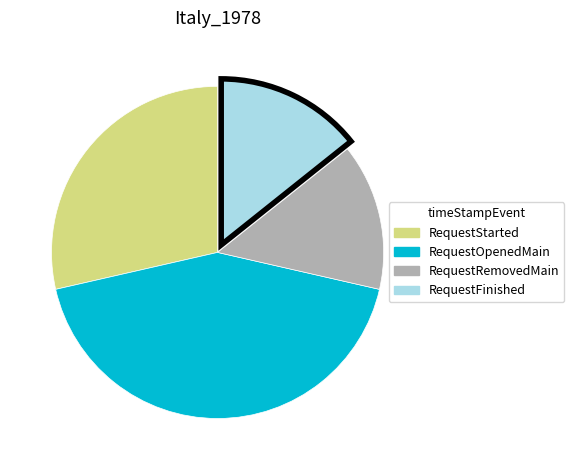

Approximately how many times larger is the value at RequestRemovedMain compared to RequestStarted?

0.5